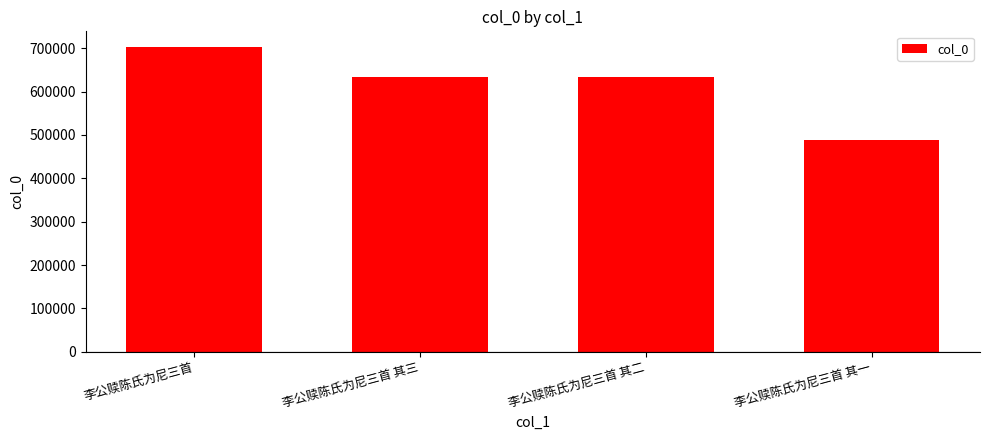

What is the approximate value at 李公赎陈氏为尼三首 其一?

487352